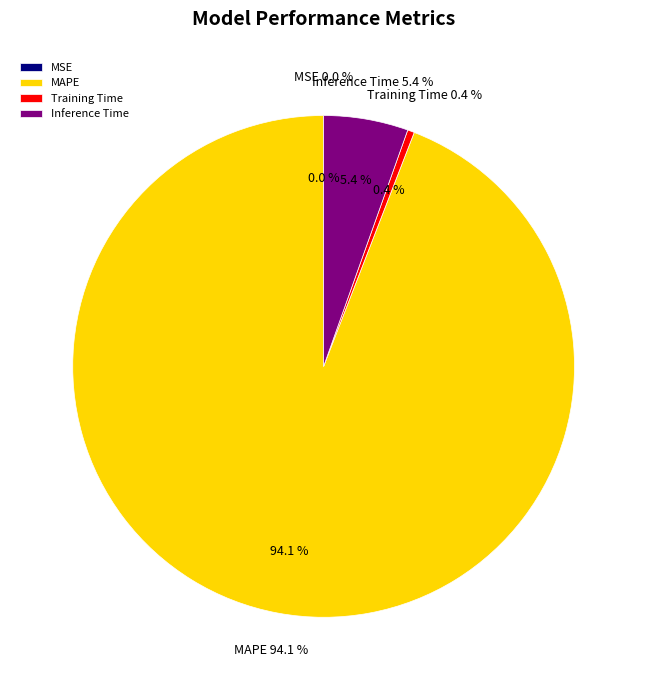

What is the change in value from MSE to Inference Time?

+1.2